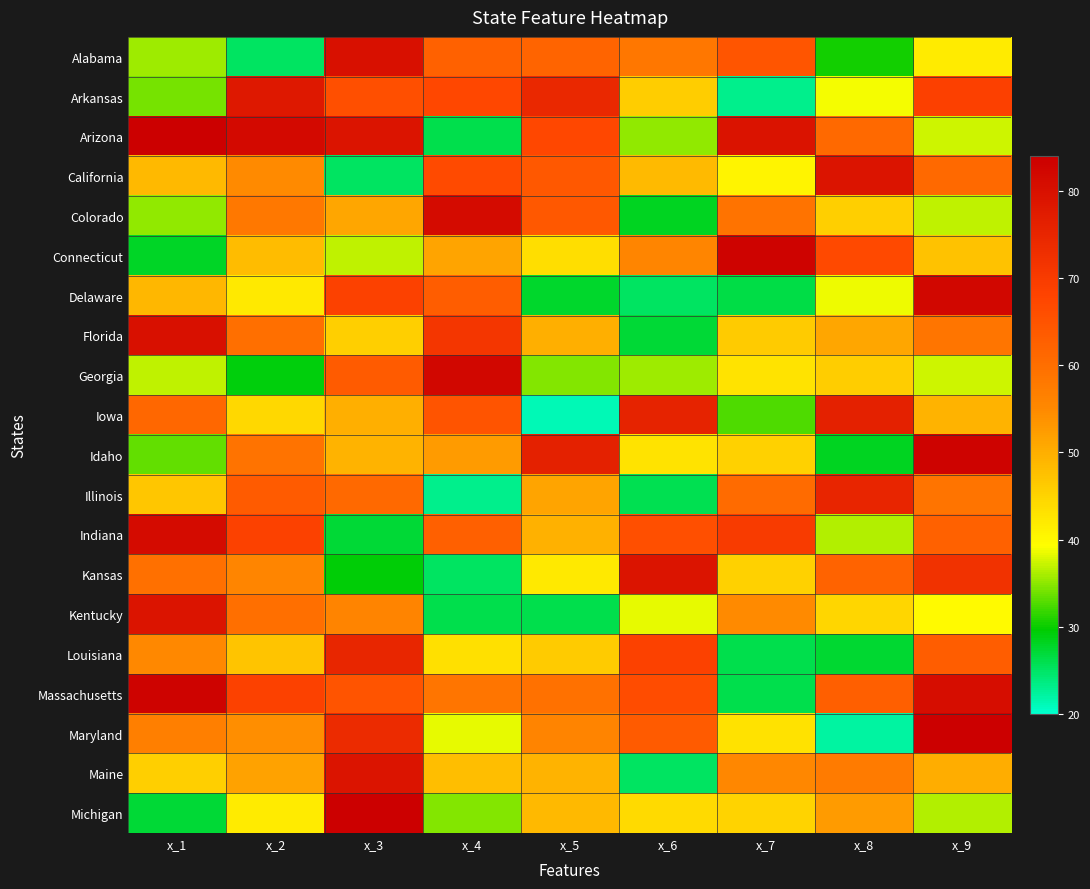

What is the greatest value displayed?

84.0